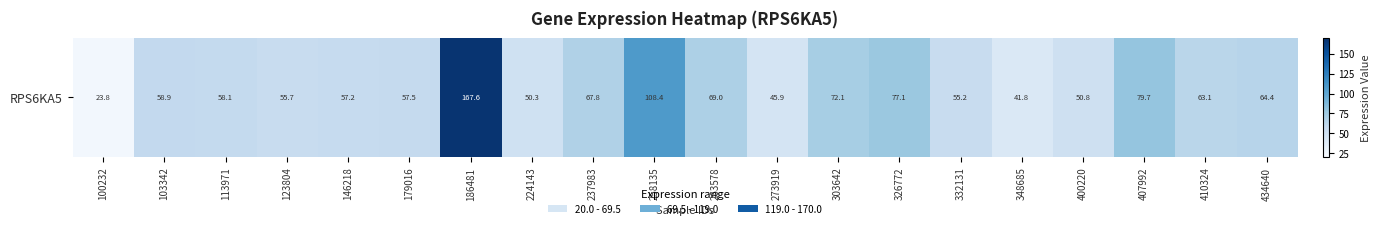

What is the average value?

66.2